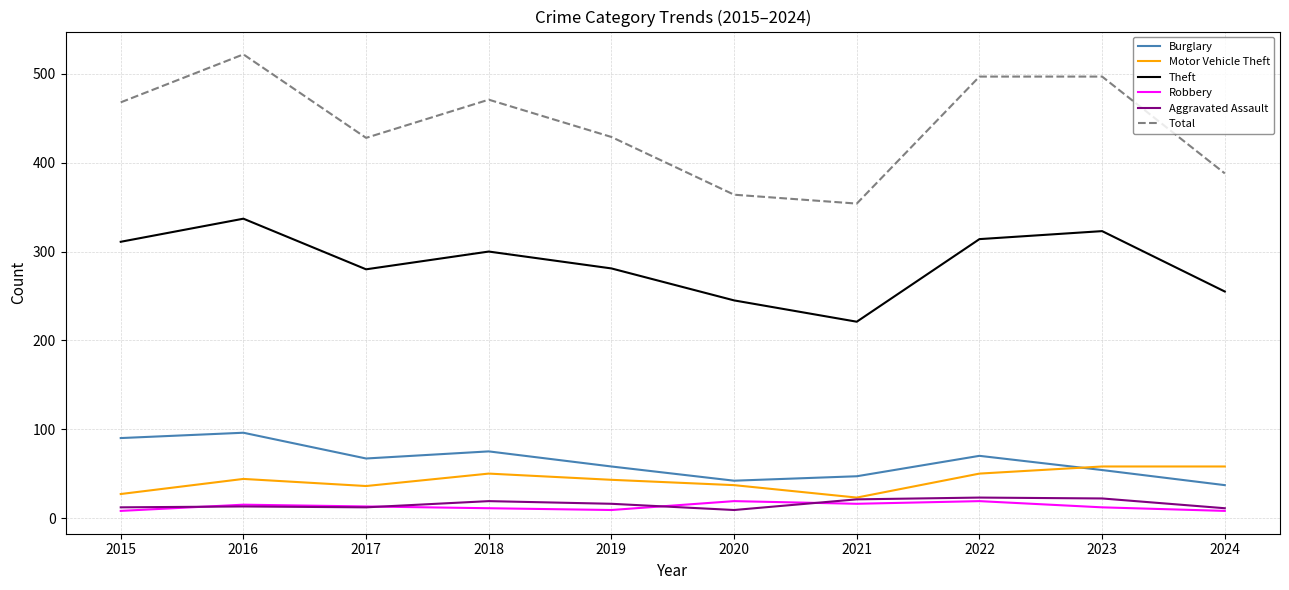

True or false: Total has more than 1 points higher than both neighbors.

True